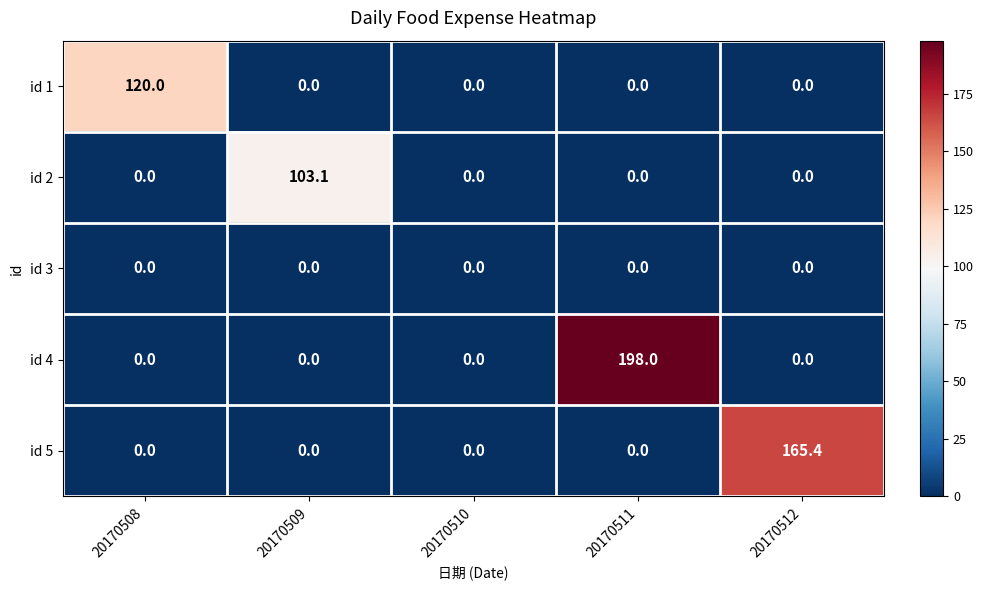

What is the maximum value for id 1?

120.0